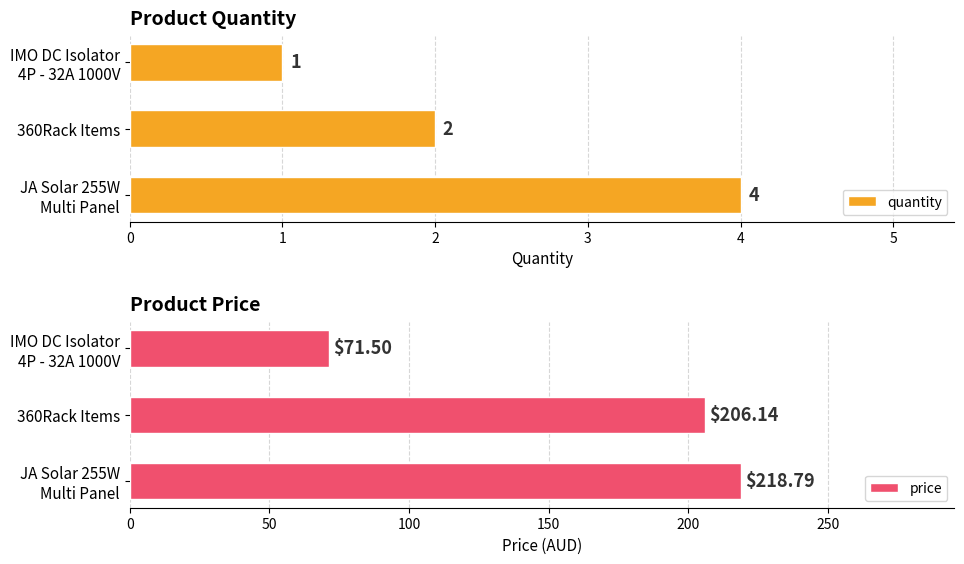

What is the maximum value shown in the chart?

218.8